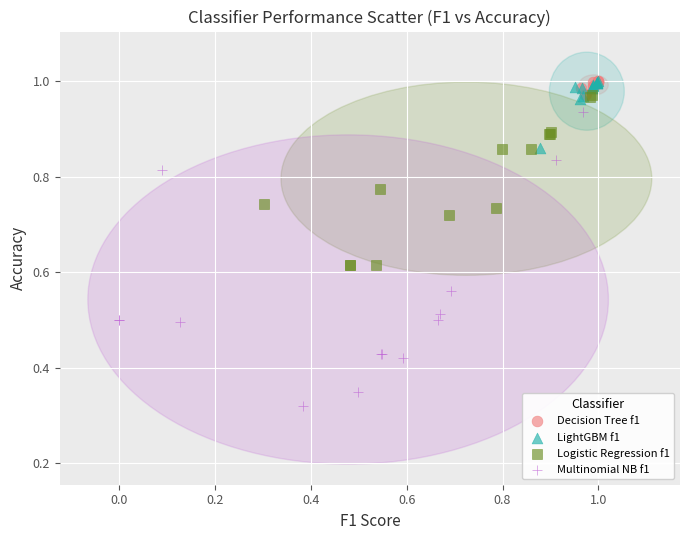

Which series contains the lowest Y value?

Multinomial NB f1